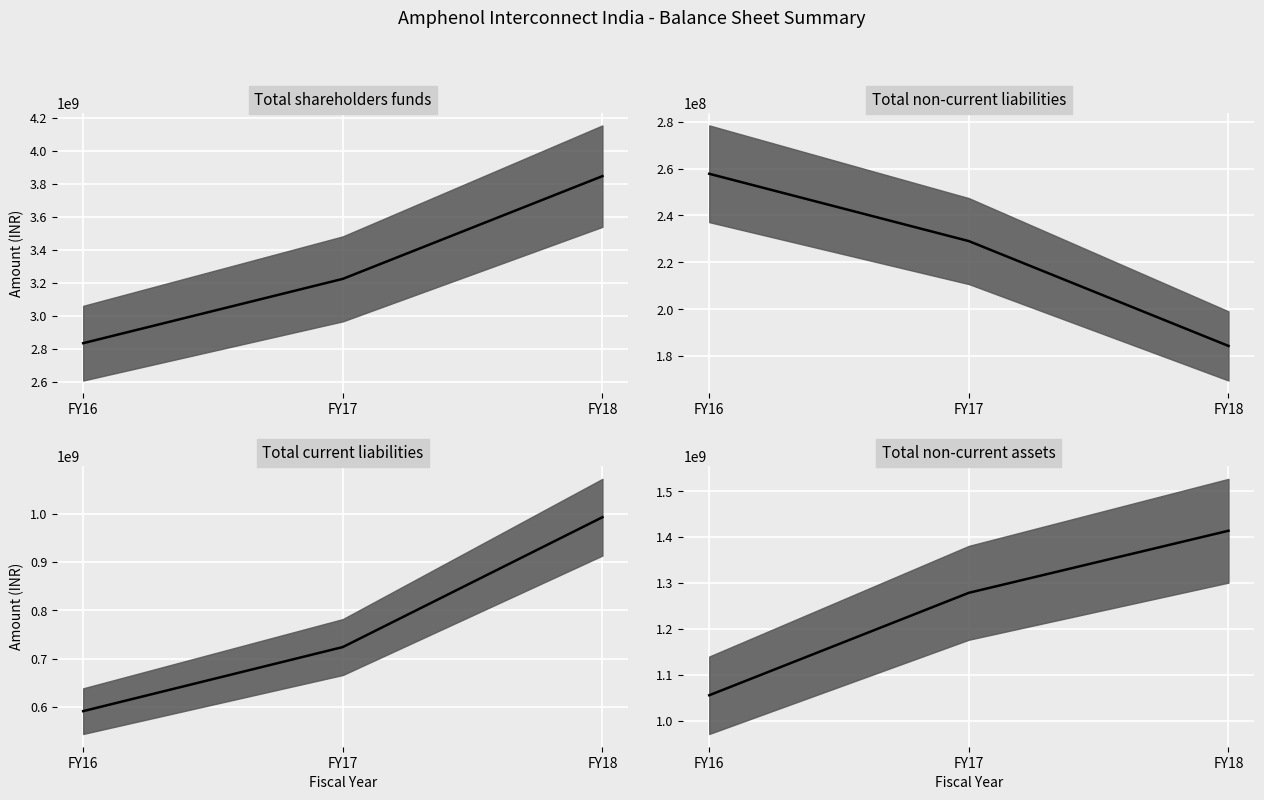

How many data points does each series have?

3